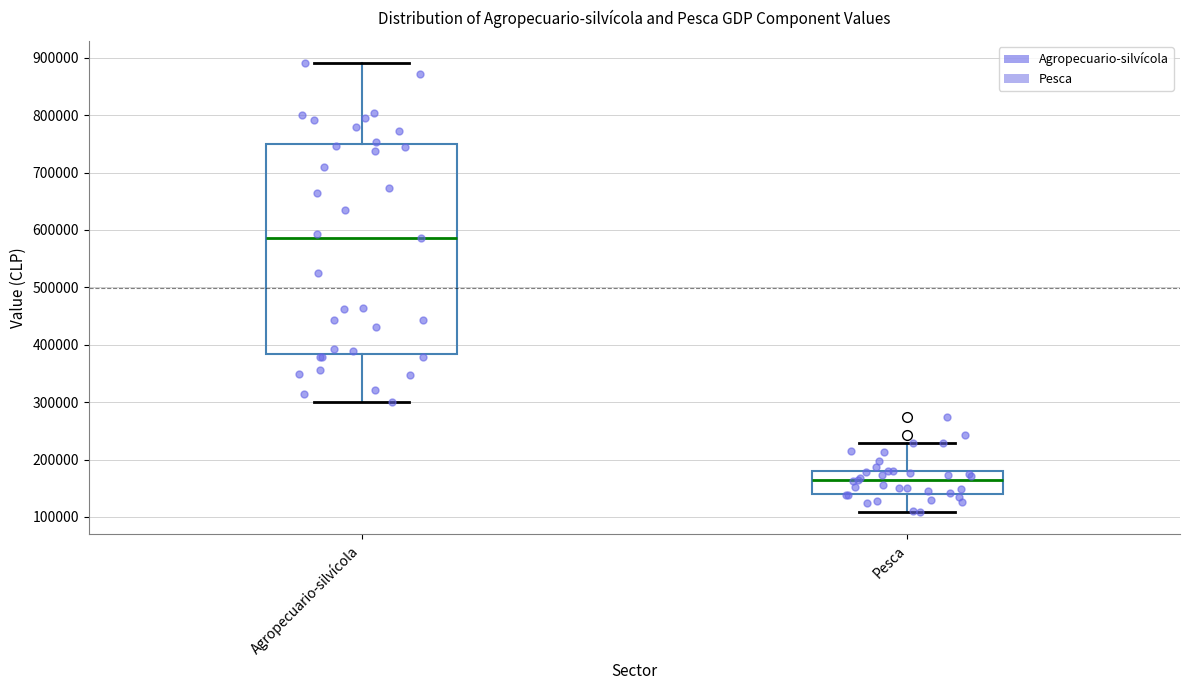

Where does the median line of the box for Agropecuario-silvícola sit on the y-axis? The values are not printed on the chart, so give them approximately, as read against the axis.

590000